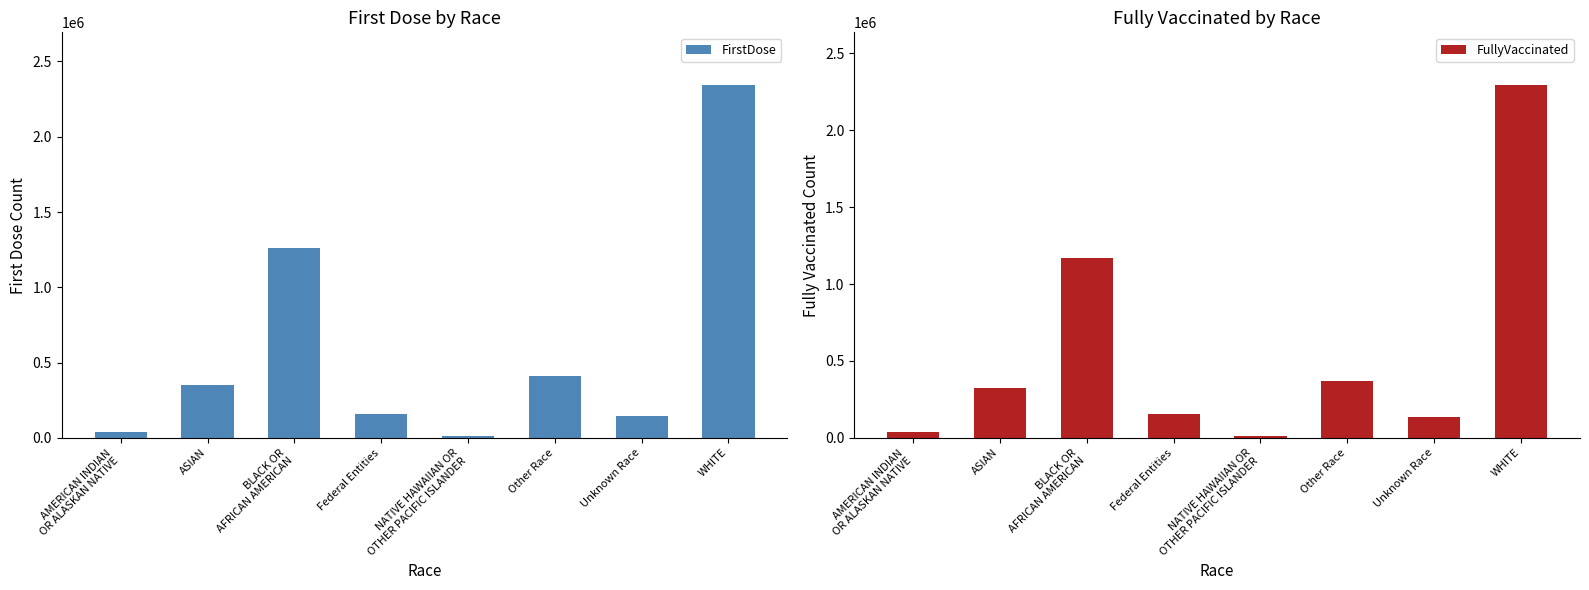

What is the highest value of the FirstDose series?

2341888